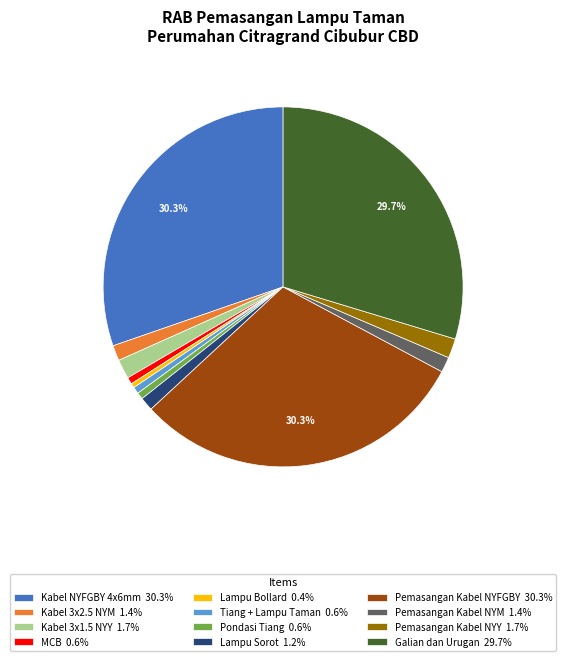

Combined, do Pemasangan Kabel NYY 1.7% and Kabel NYFGBY 4x6mm 30.3% account for over 50%?

No